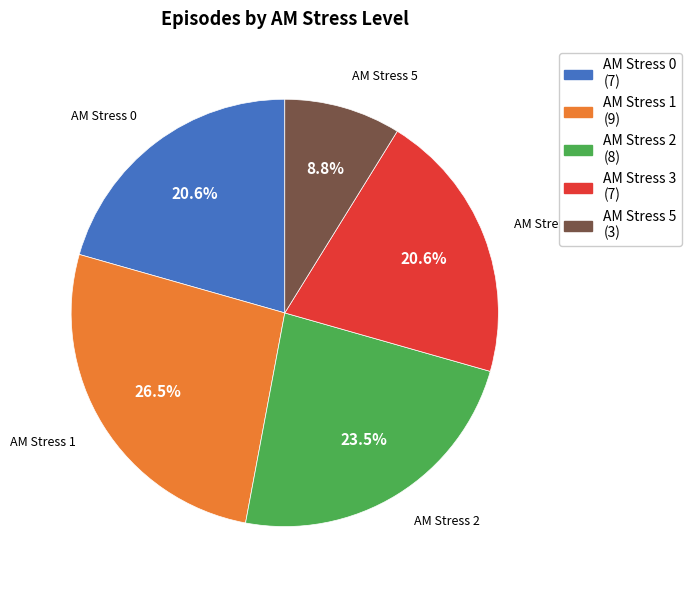

Does any single category account for the majority?

No